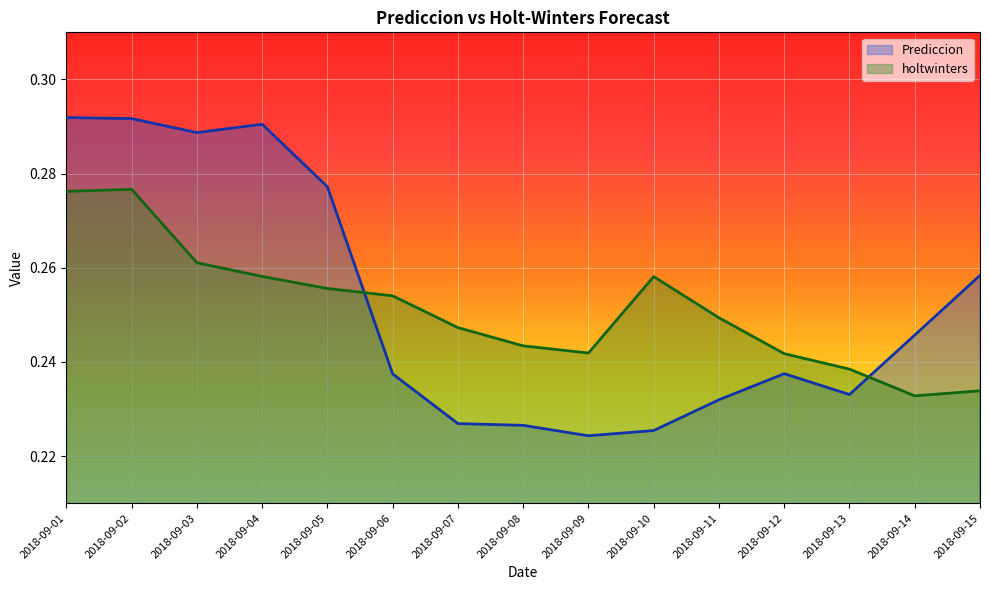

What is the value of the holtwinters point at the 10th from the left?

0.3